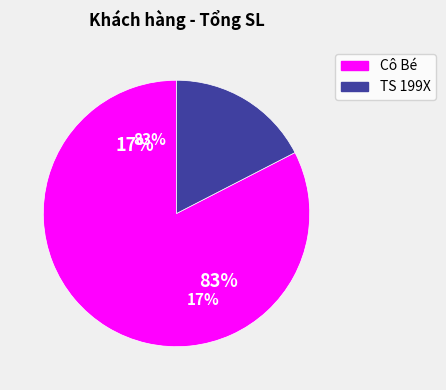

Is it true that Tổng SL is 72% of the pie?

False